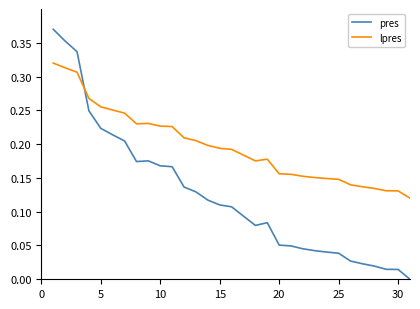

True or false: pres and lpres cross at least once.

True